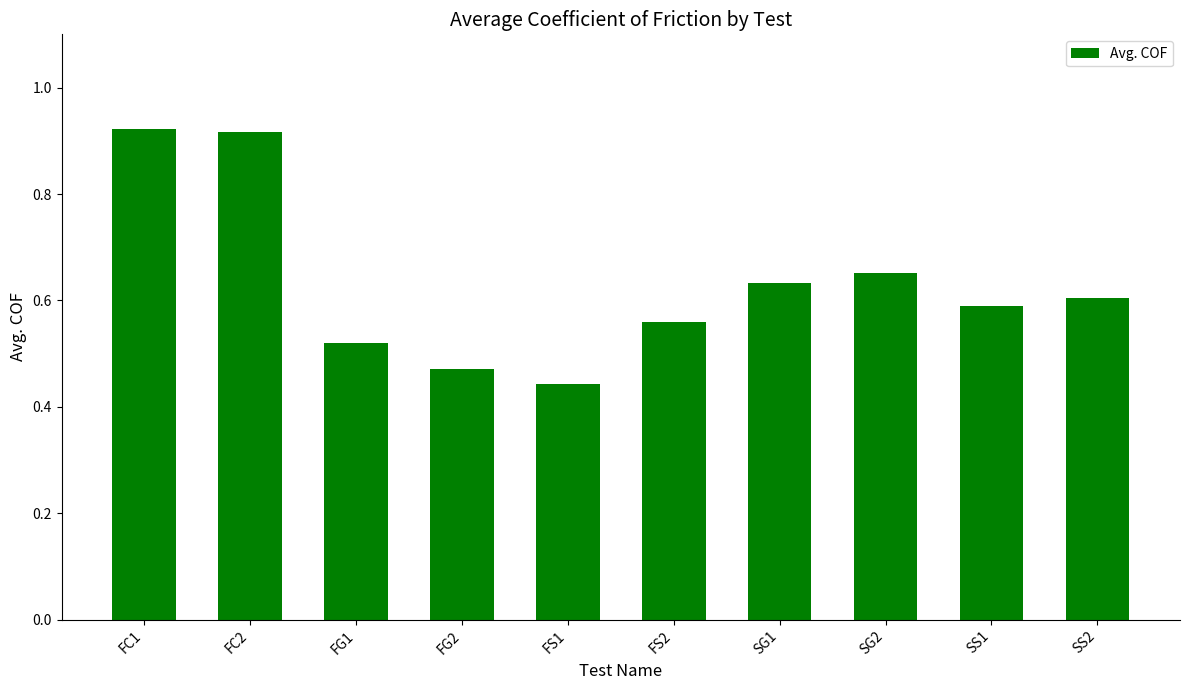

What position from the right is SG2?

3